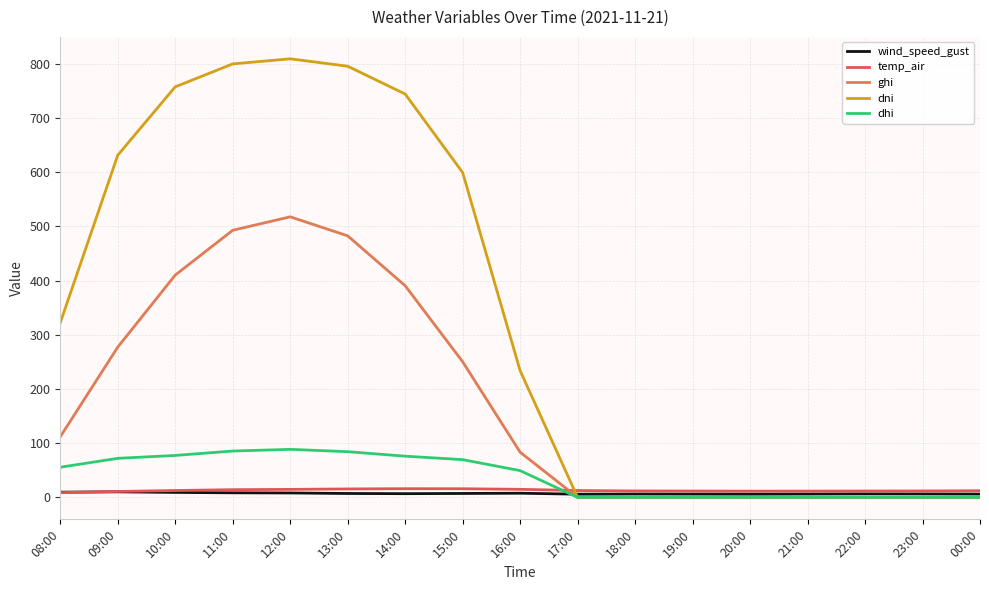

Between 11:00 and 12:00, which series saw the biggest shift?

ghi